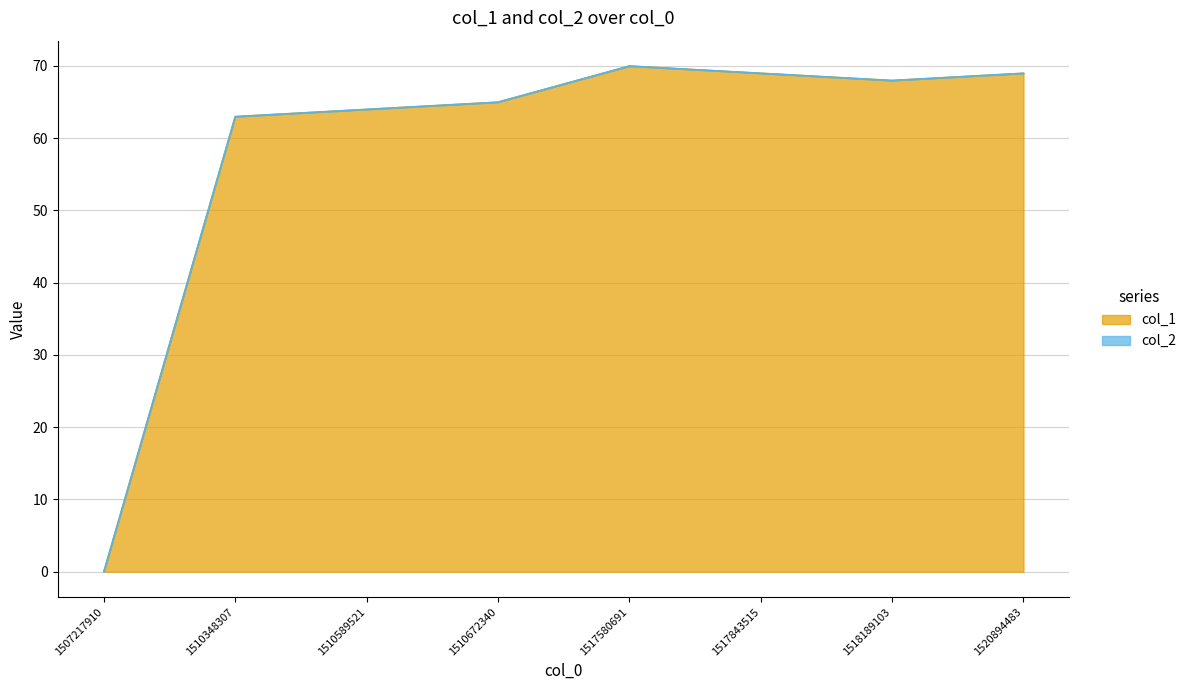

At which category does the chart reach its peak across all series?

1517580691